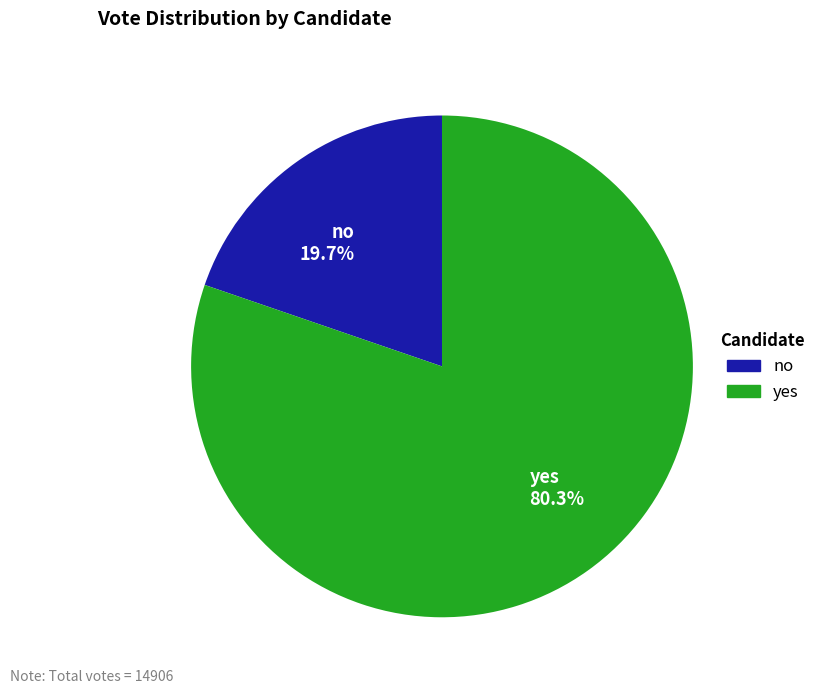

Between yes and no, which is larger?

yes